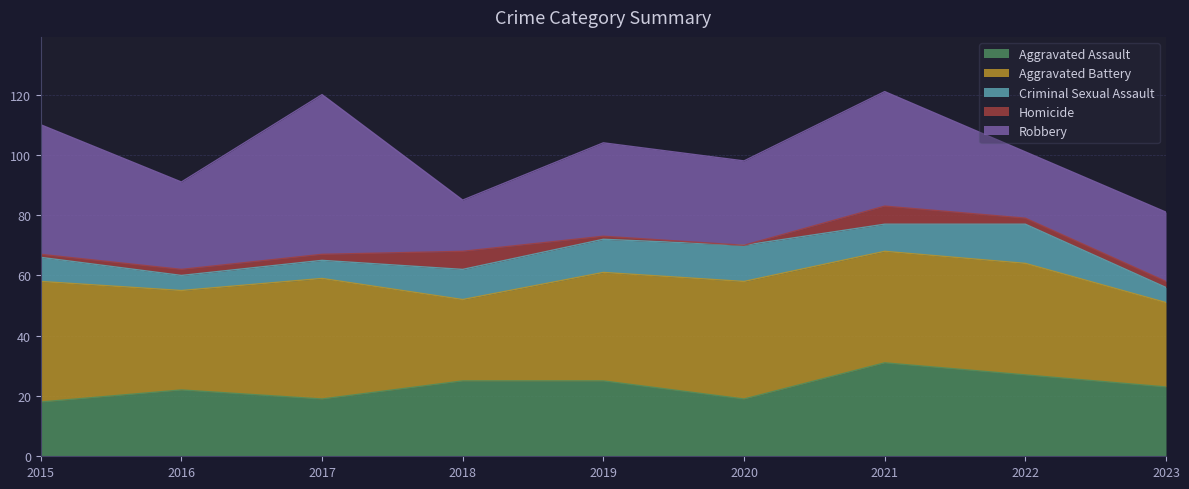

How many data points in Homicide are less than 2?

3